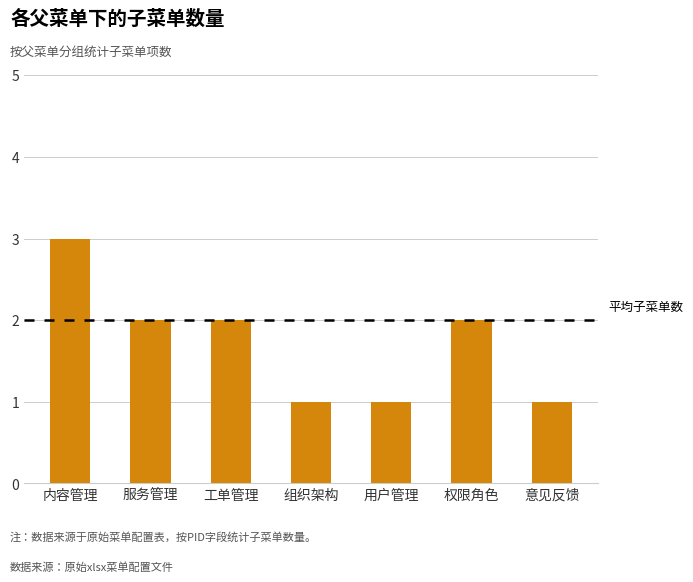

What is the maximum value shown in the chart?

3